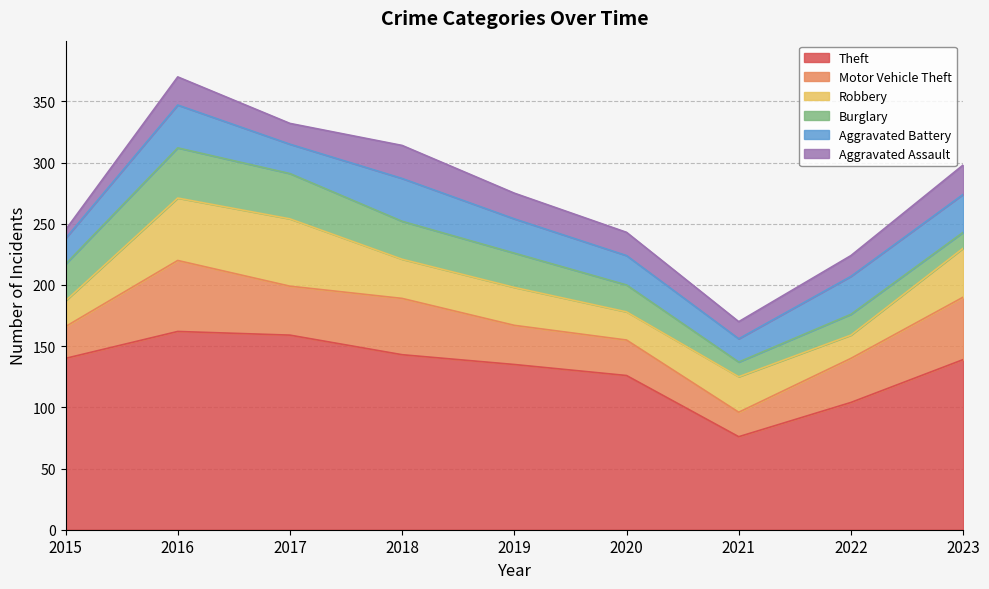

Does the chart display data point markers on the line(s)?

No